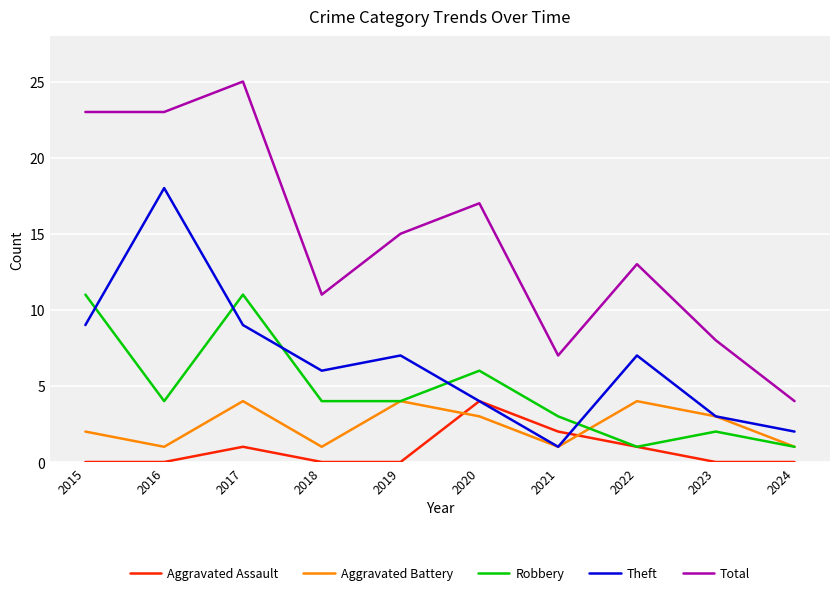

What is the maximum value for Theft?

18